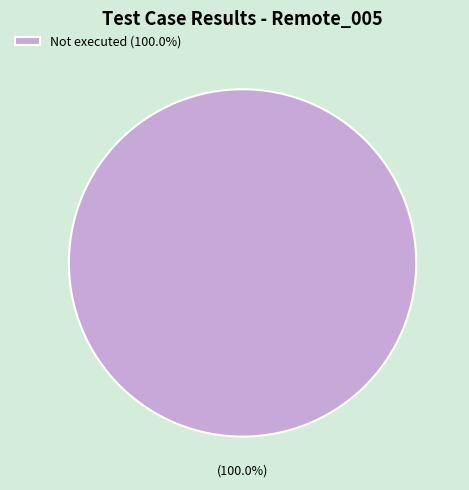

Rank the categories by value from lowest to highest.

Not executed (100.0%)